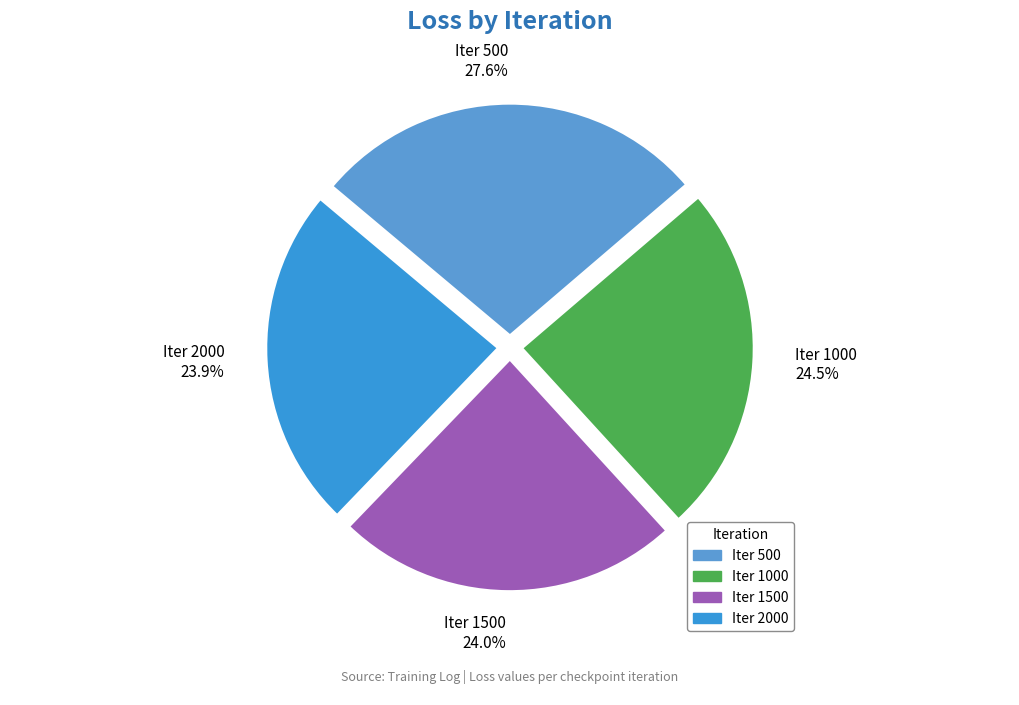

What percentage is NOT represented by Iter 2000?

76.1%